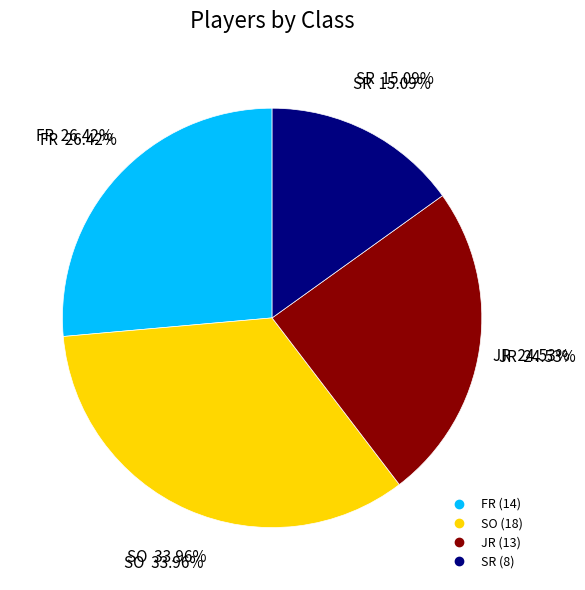

Count the number of slices in the pie.

4